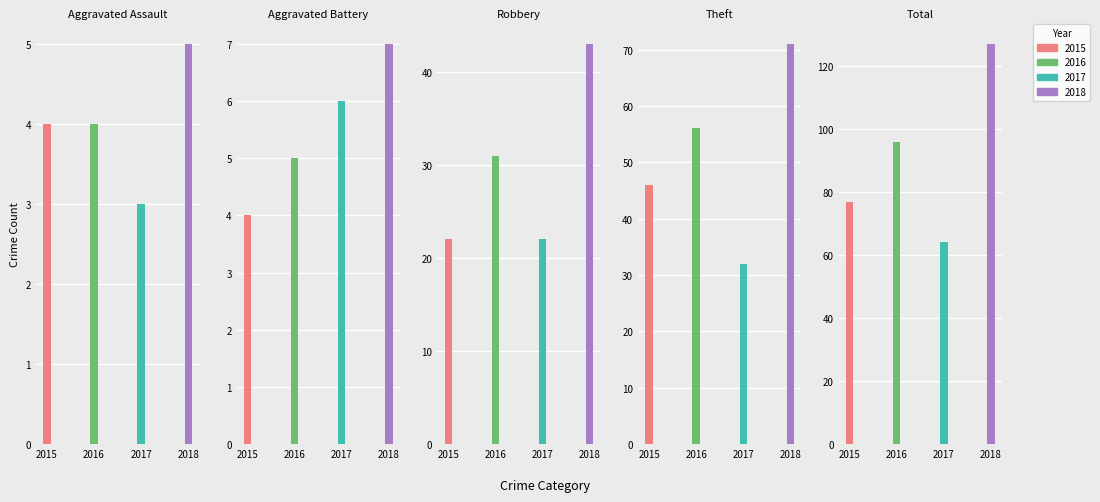

Where does the 2017 series first go above 22?

Theft